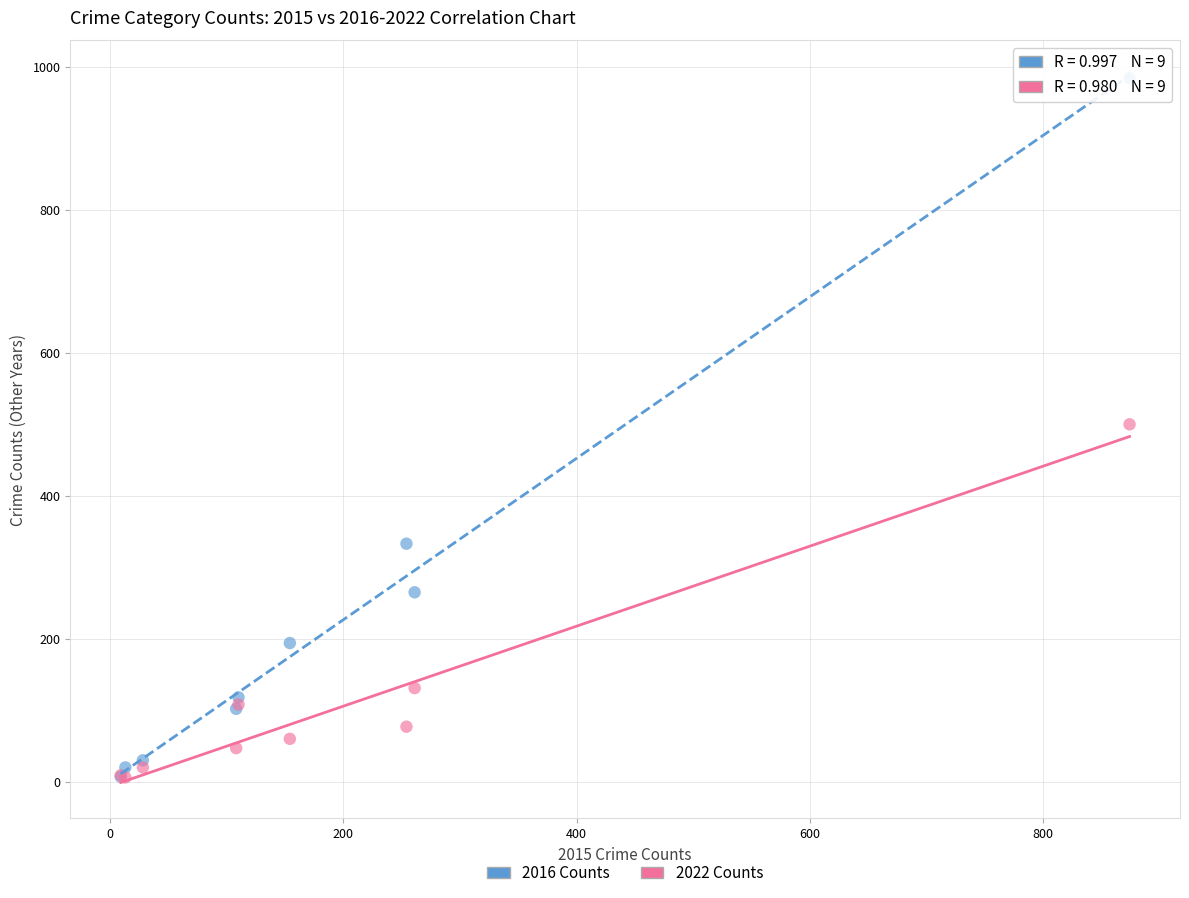

What are all the series names shown in the legend?

2016 Counts, 2022 Counts